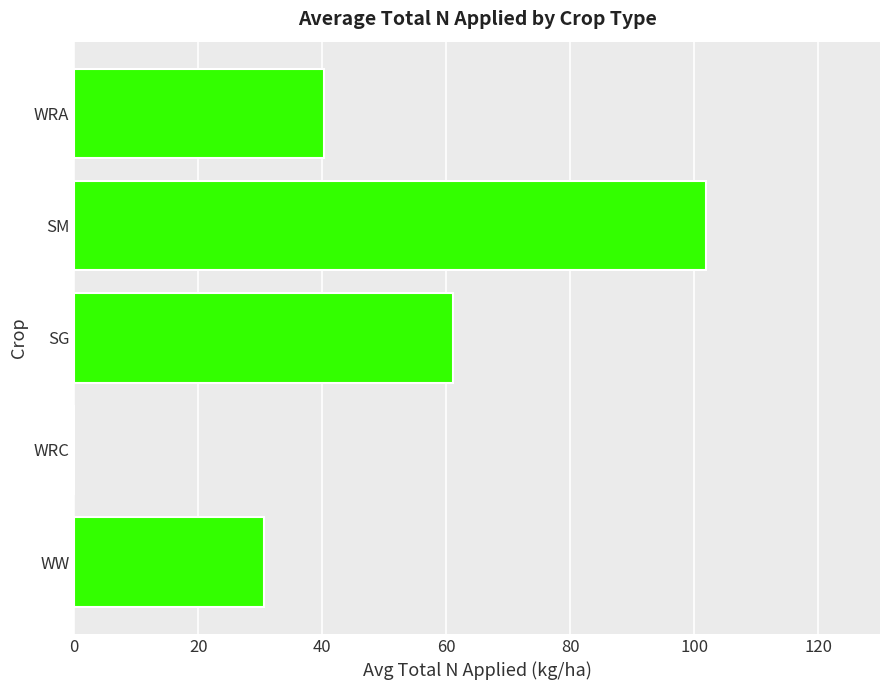

The chart shows a value of 46.3 at WRC. True or false?

False